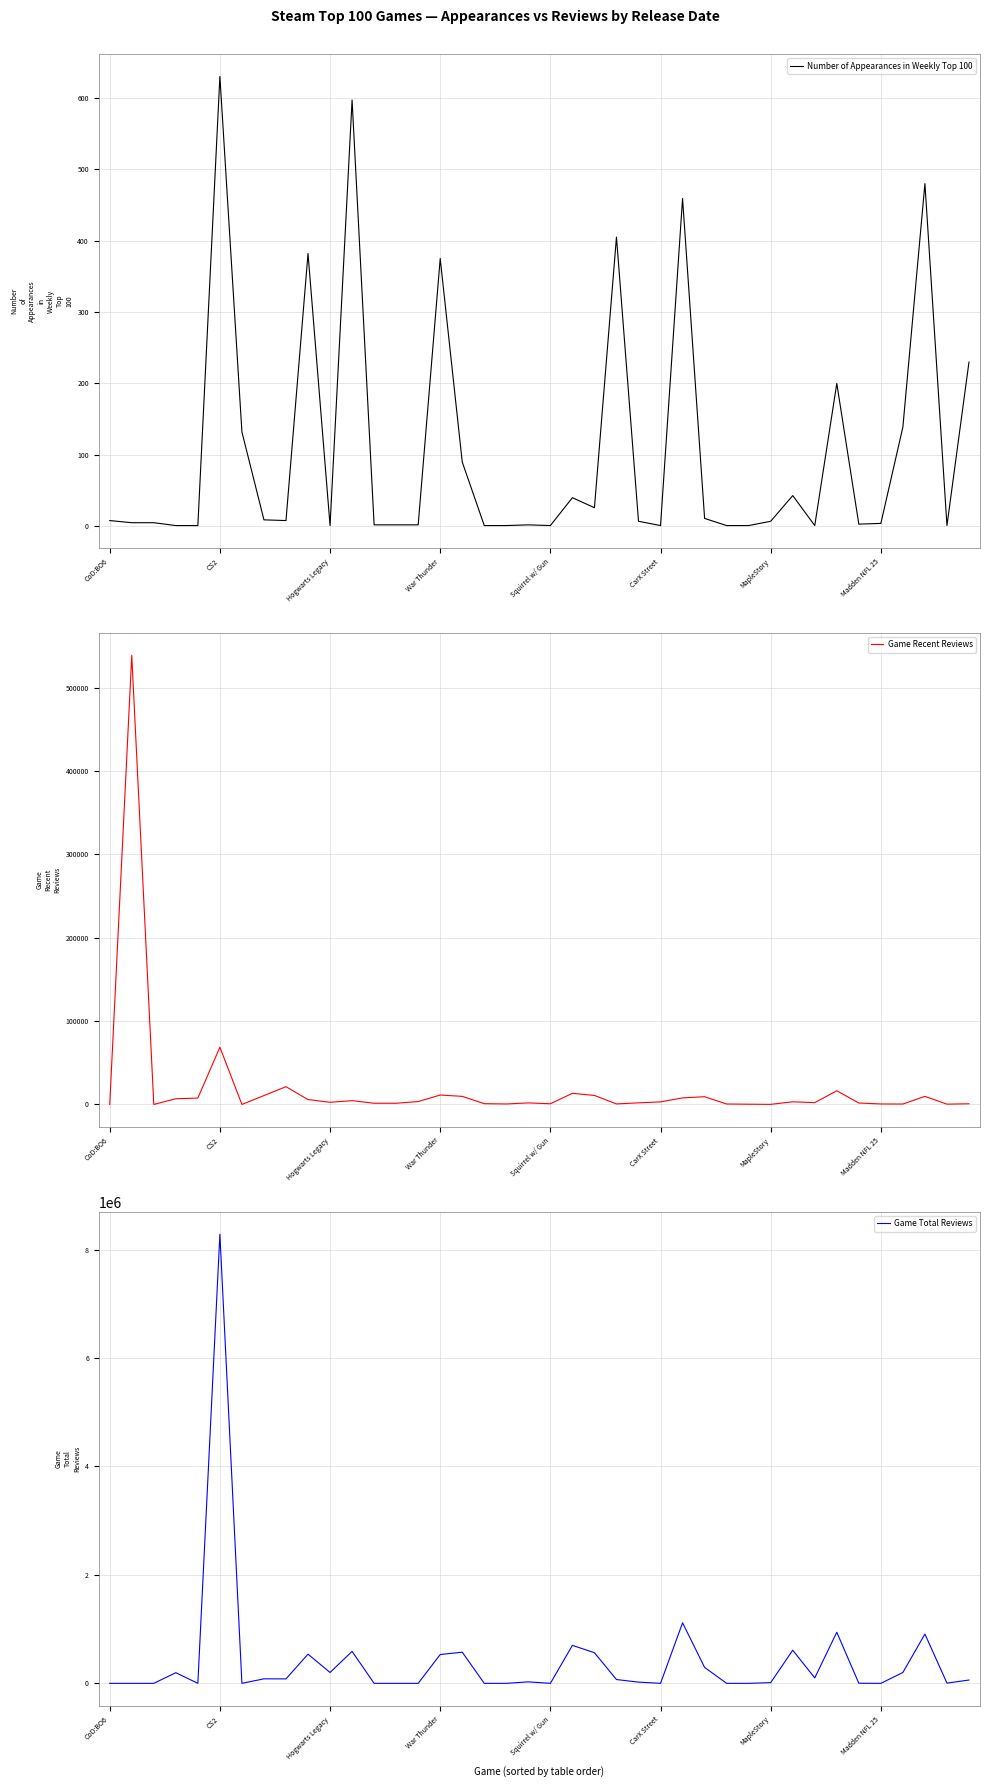

How many lines are shown in the chart?

3